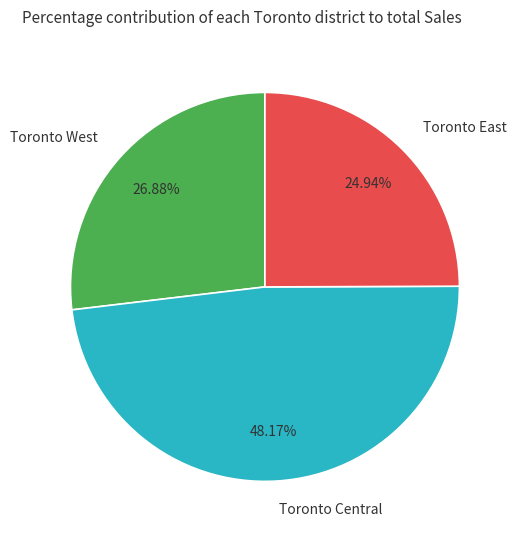

What percentage do Toronto Central and Toronto East together represent?

73.1%